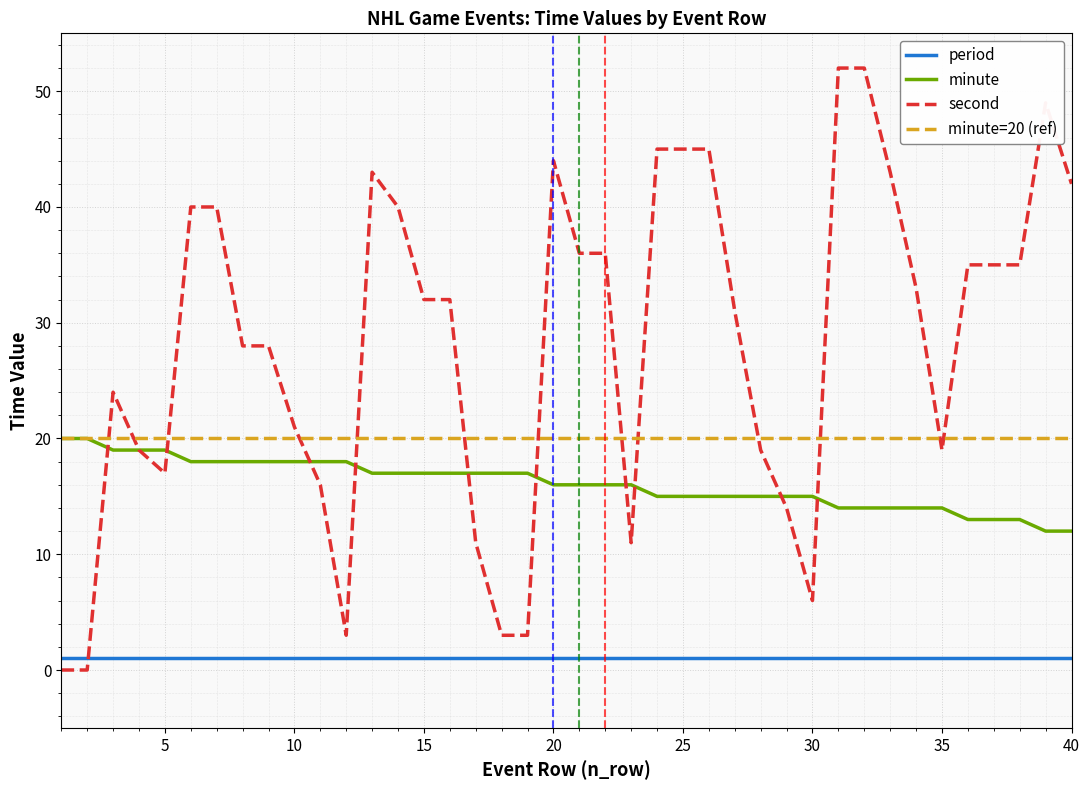

Which has a higher value, 5 or 24?

5